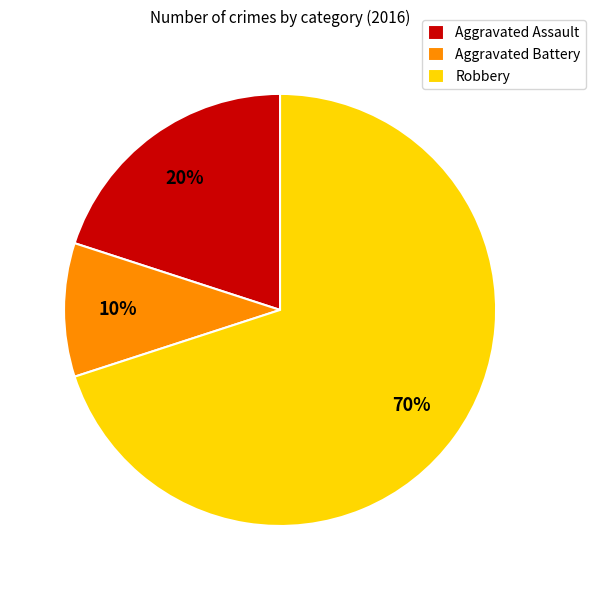

Which has a higher value, Aggravated Battery or Aggravated Assault?

Aggravated Assault